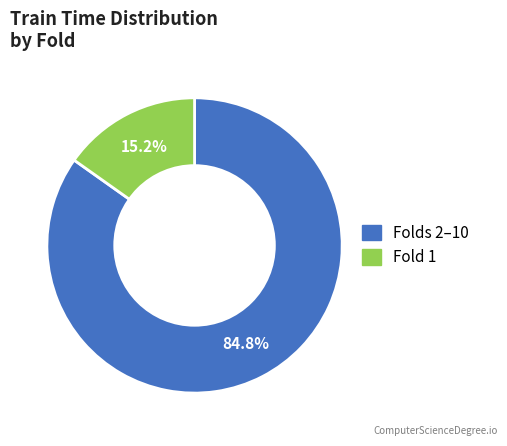

Is there any slice that represents more than half of the pie?

Yes